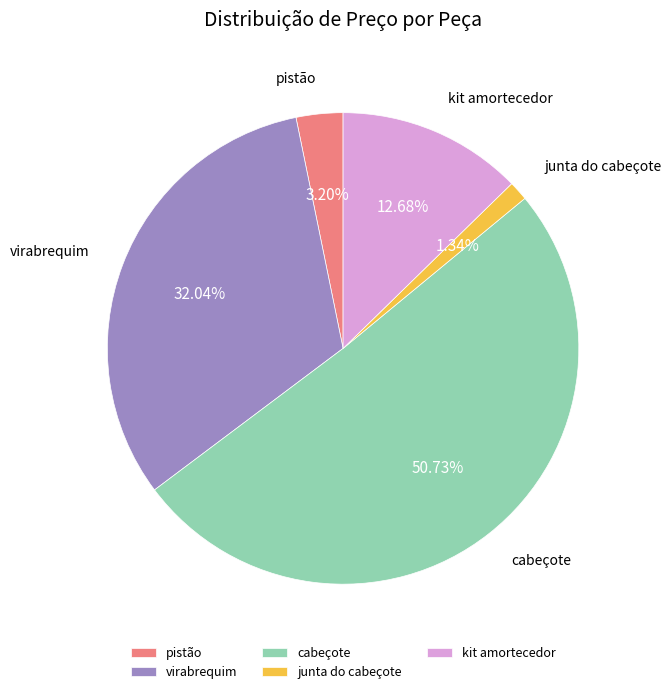

To the nearest percent, what percentage of the pie is junta do cabeçote?

1%